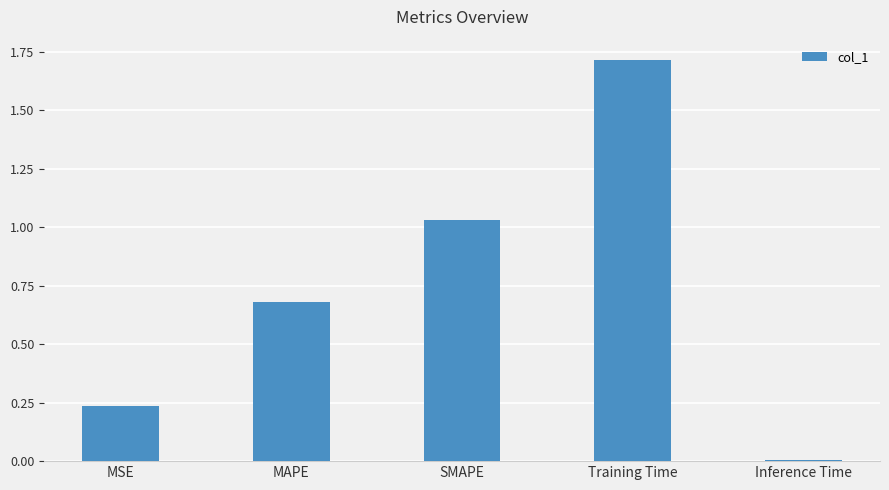

What position from the right is MSE?

5